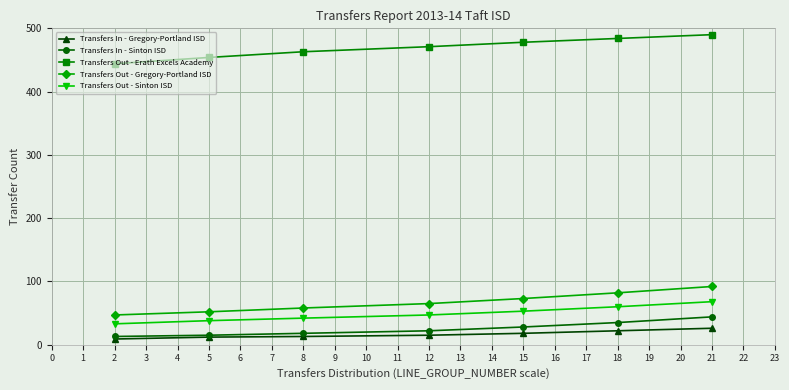

Which series has the largest range (max minus min)?

Transfers Out - Erath Excels Academy